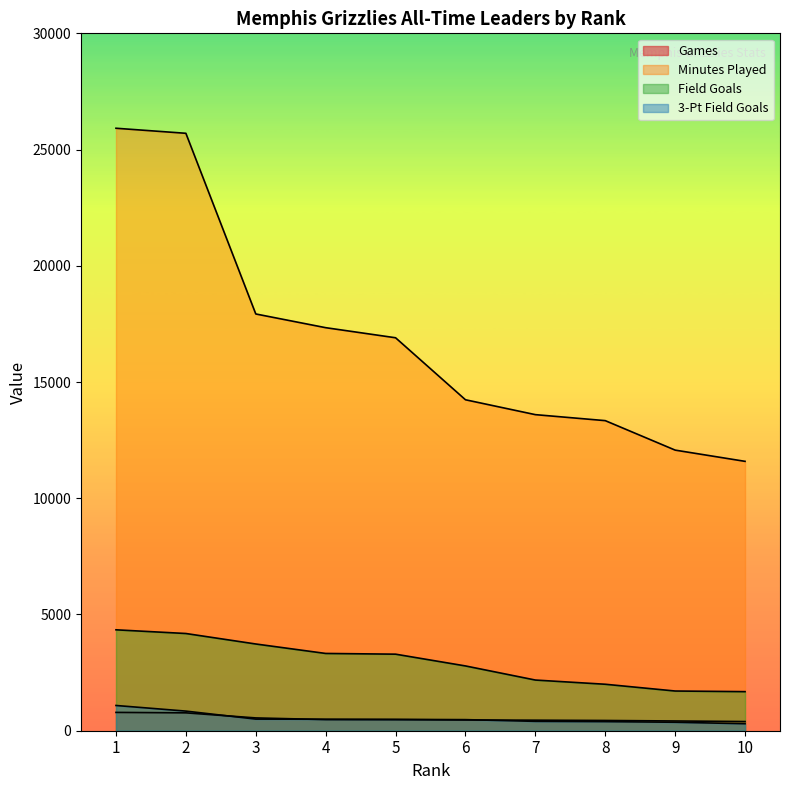

At how many categories does at least one series exceed 13435?

7